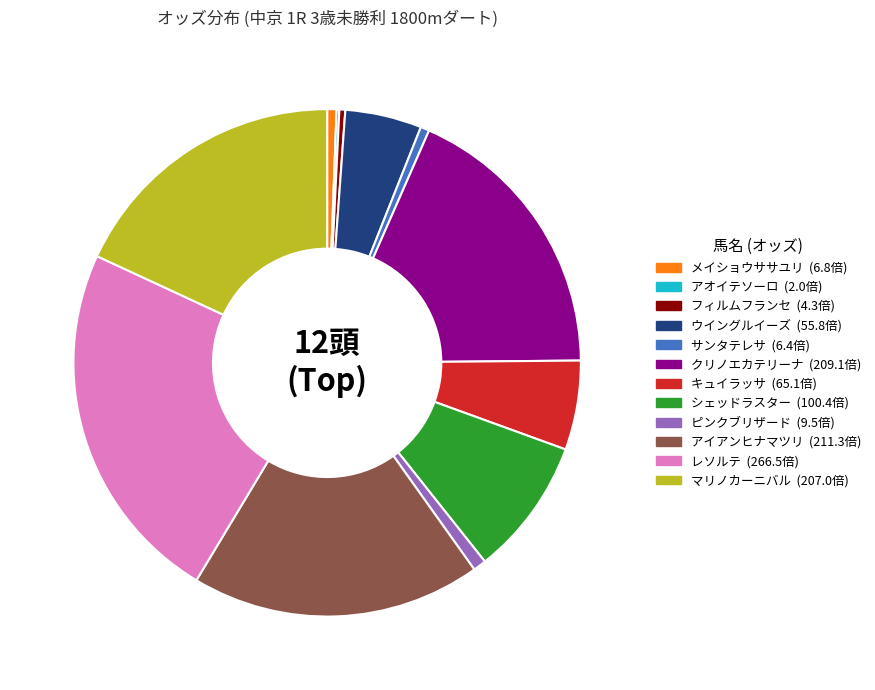

Which has a higher value, マリノカーニバル or シェッドラスター?

マリノカーニバル